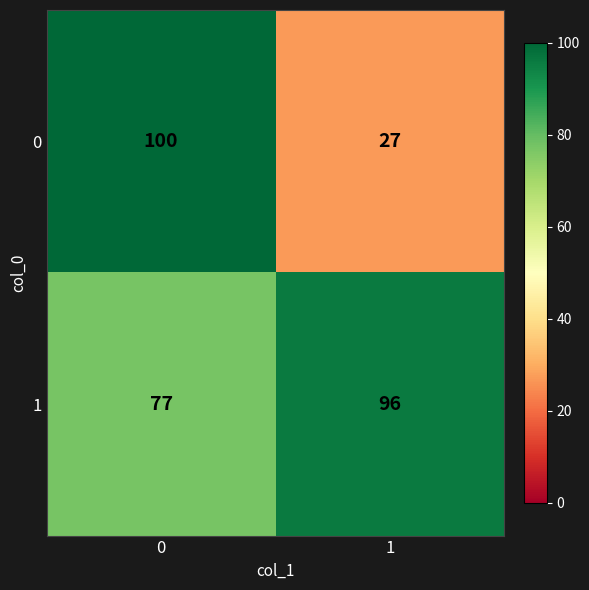

What is the maximum value for 1?

96